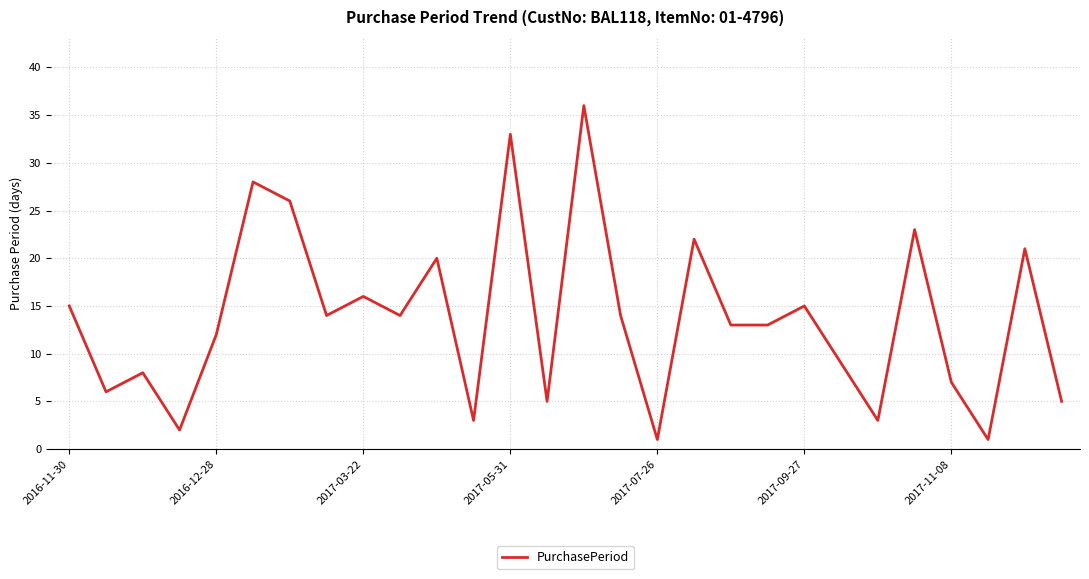

What is the greatest value displayed?

36